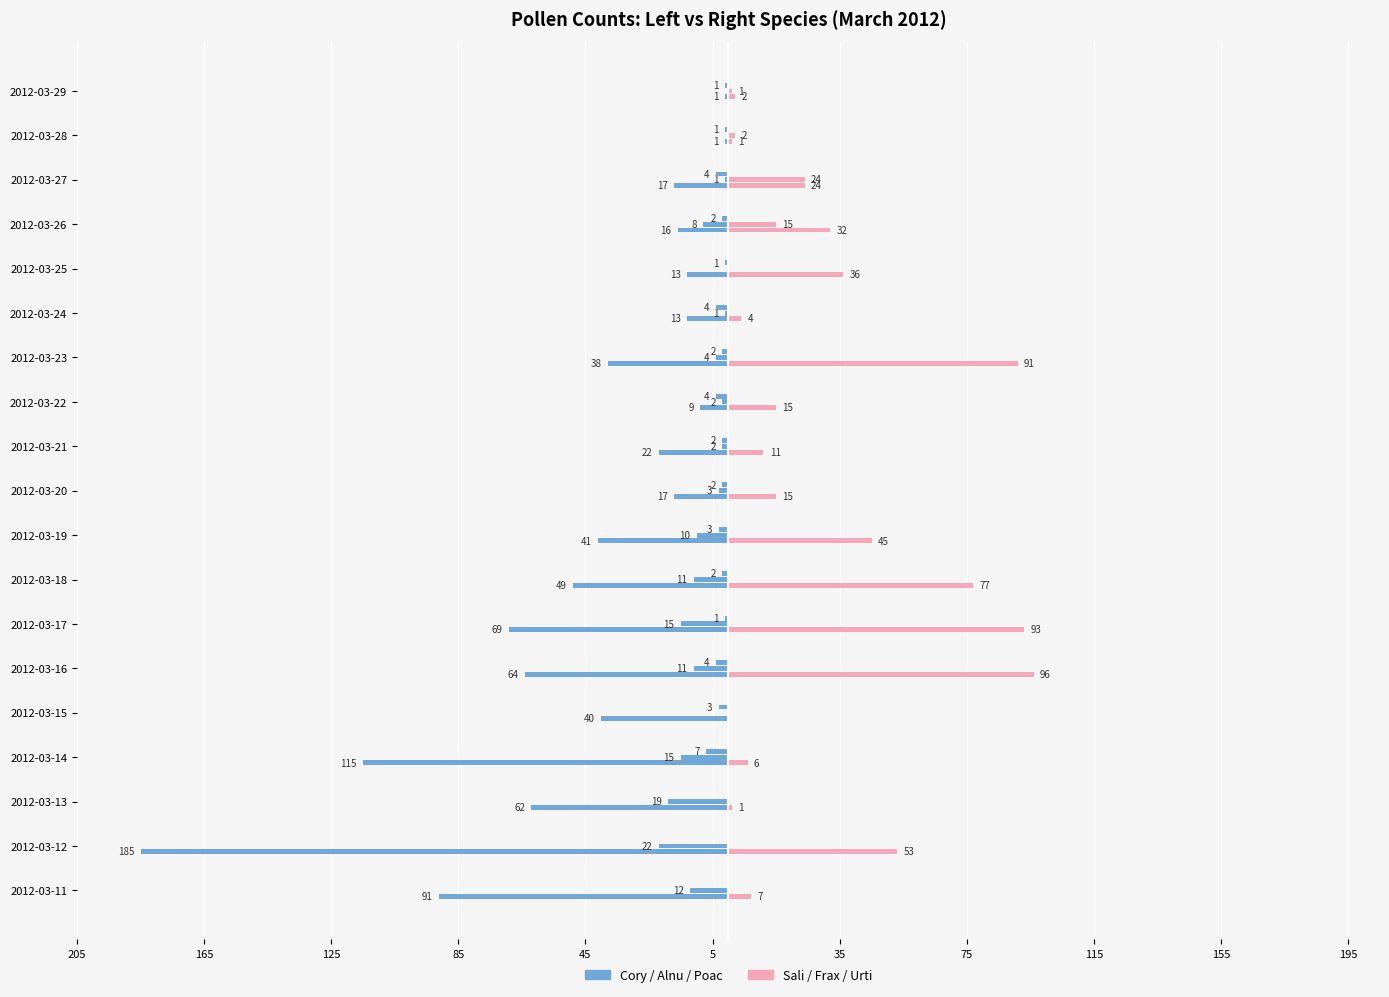

Reading left to right, what are all the values shown in this chart?

Cory: -91.0	-185.0	-62.0	-115.0	-40.0	-64.0	-69.0	-49.0	-41.0	-17.0	-22.0	-9.0	-38.0	-13.0	-13.0	-16.0	-17.0	-1.0	-1.0
Sali: 7.0	53.0	1.0	6.0	0.0	96.0	93.0	77.0	45.0	15.0	11.0	15.0	91.0	4.0	36.0	32.0	24.0	1.0	2.0
Alnu: -12.0	-22.0	-19.0	-15.0	0.0	-11.0	-15.0	-11.0	-10.0	-3.0	-2.0	-2.0	-4.0	-1.0	0.0	-8.0	-1.0	0.0	0.0
Frax: 0.0	0.0	0.0	0.0	0.0	0.0	0.0	0.0	0.0	0.0	0.0	0.0	0.0	0.0	0.0	15.0	24.0	2.0	1.0
Poac: 0.0	0.0	0.0	-7.0	-3.0	-4.0	-1.0	-2.0	-3.0	-2.0	-2.0	-4.0	-2.0	-4.0	-1.0	-2.0	-4.0	-1.0	-1.0
Urti: 0.1	0.1	0.1	0.1	0.1	0.1	0.1	0.1	0.1	0.1	0.1	0.1	0.1	0.1	0.1	0.1	0.1	0.1	0.1